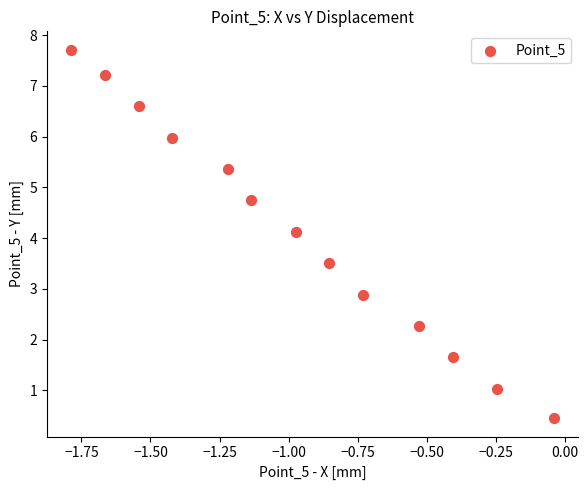

What is the range of Y values (max minus min)?

7.3